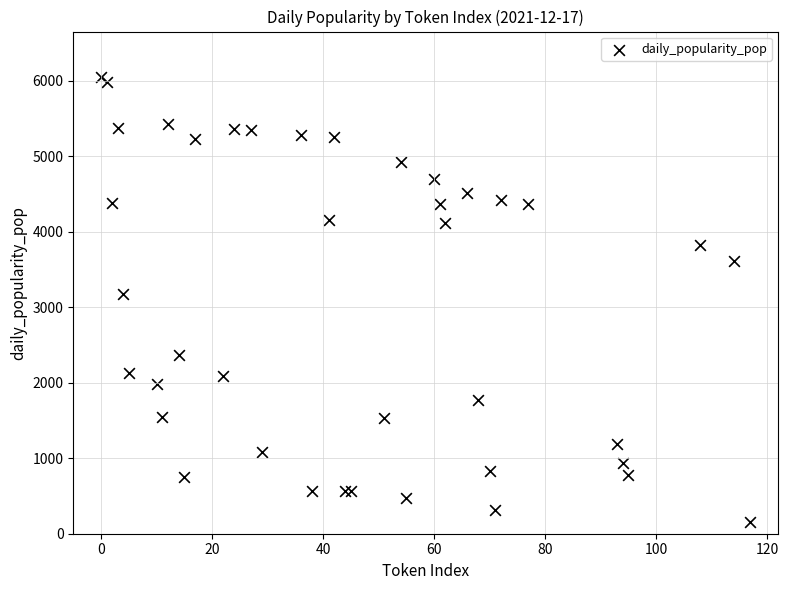

What Y value in the scatter plot is closest to 3102?

3173.9